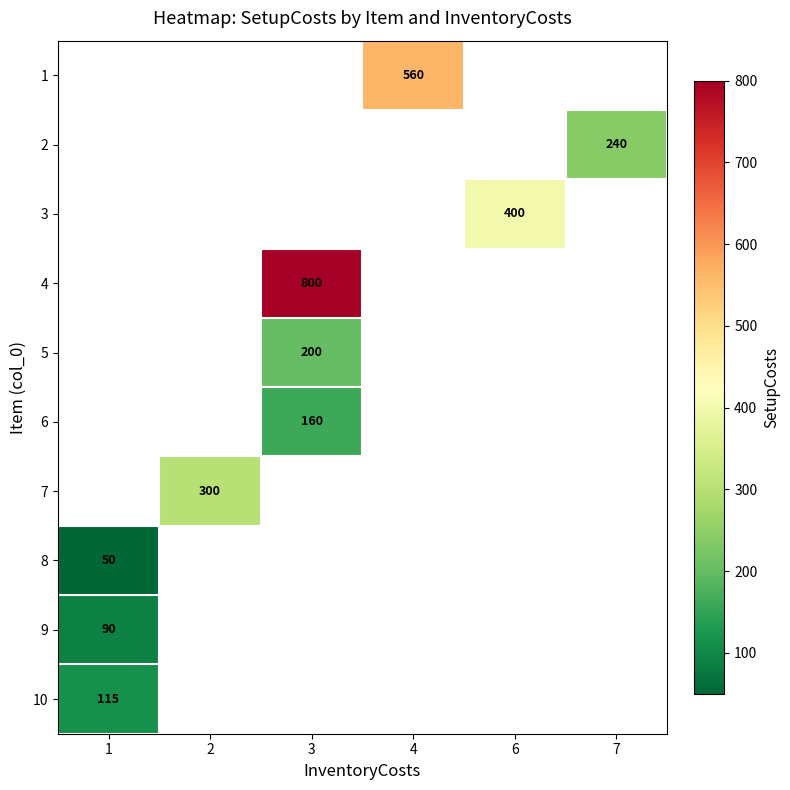

What is the smallest value displayed?

50.0